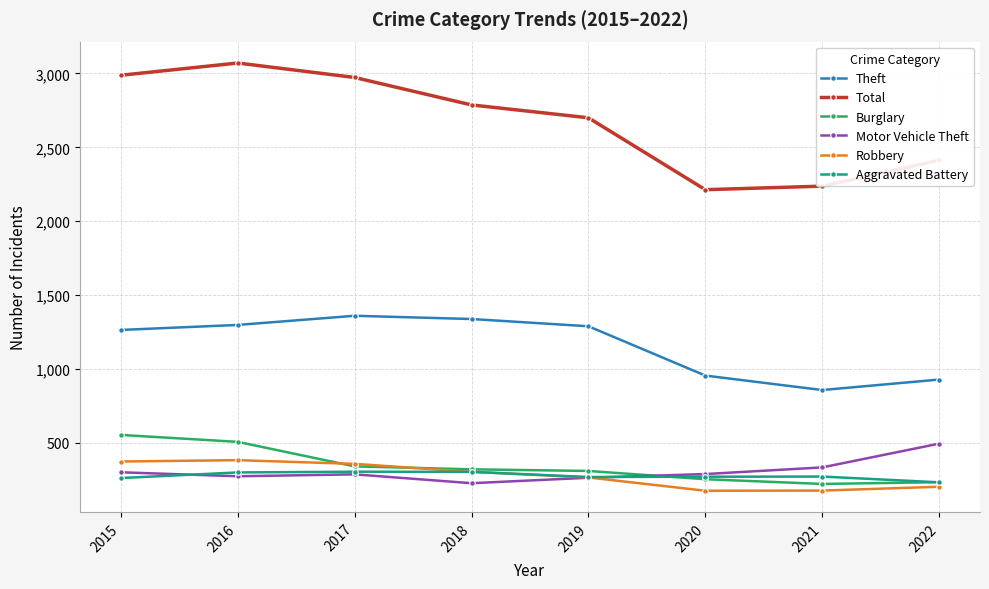

At which label is Total closest to 2642?

2019